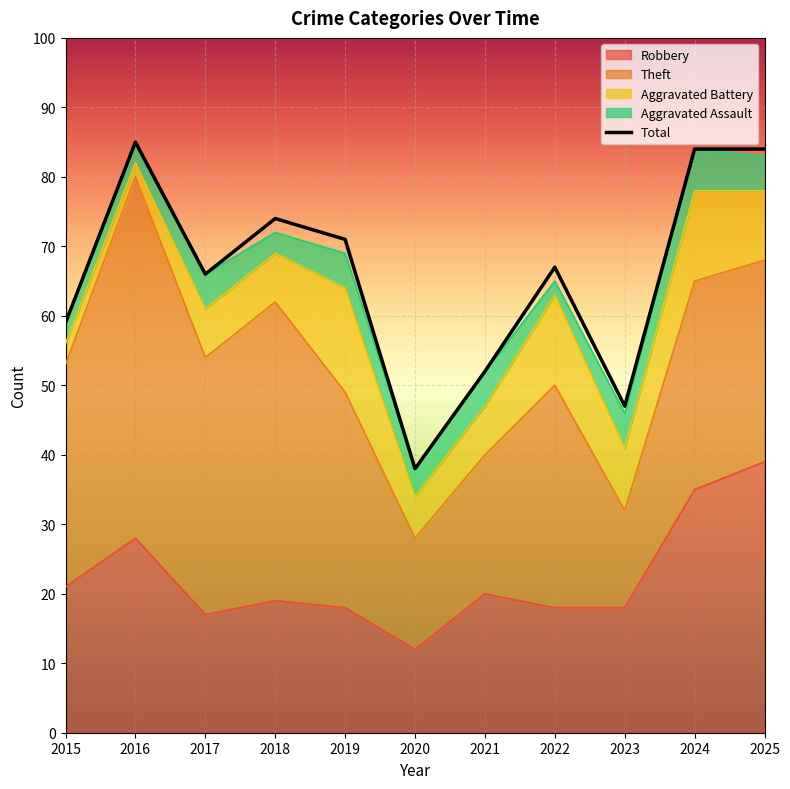

What is the maximum value for Robbery?

39